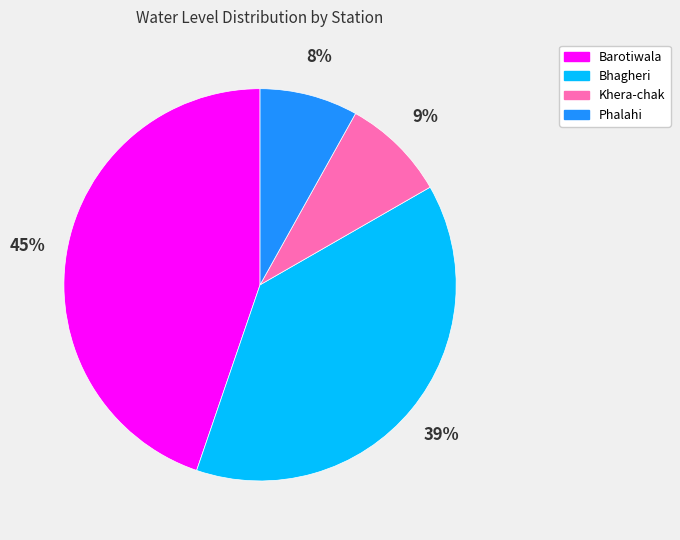

Combined, do Khera-chak and Phalahi account for over 50%?

No